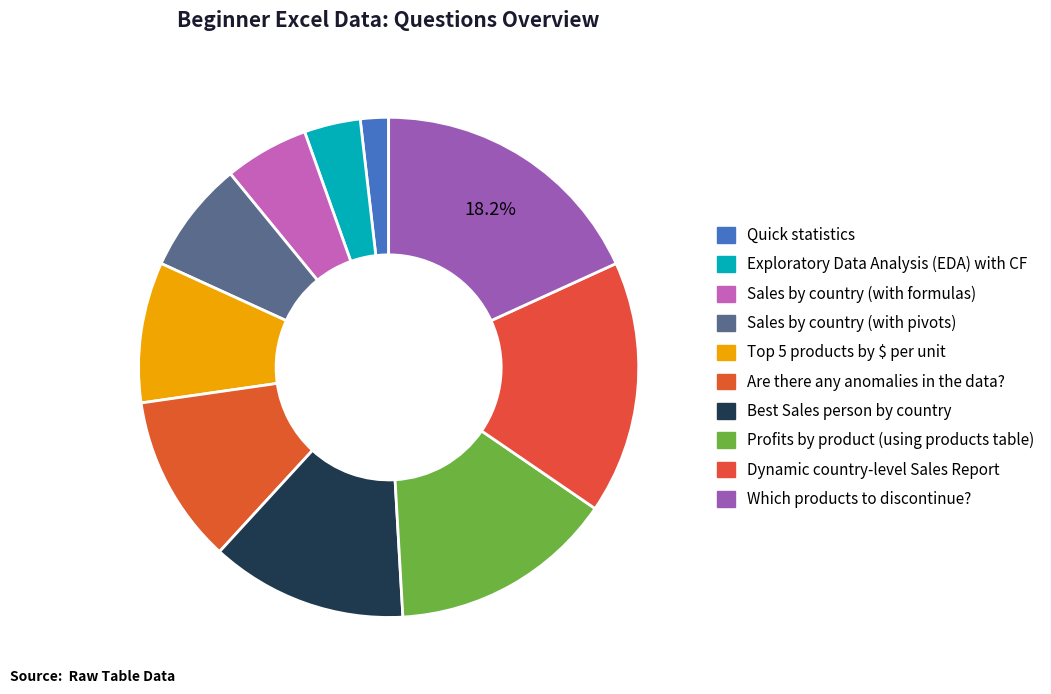

What is the change in value from Profits by product (using products table) to Which products to discontinue??

+2